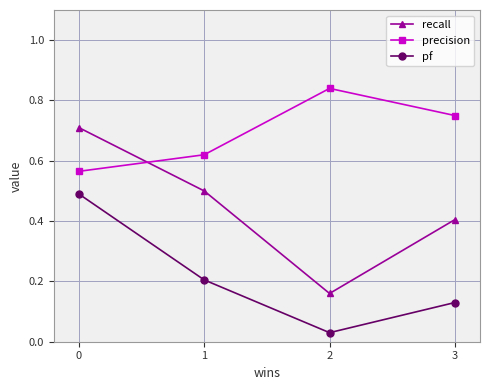

The recall series shows 0.7 at 0. True or false?

True